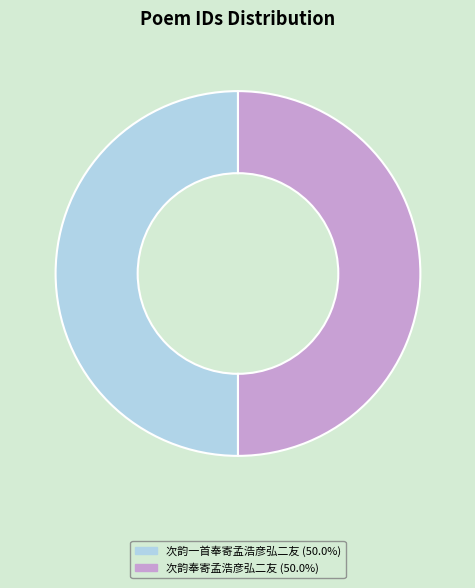

Approximately how many times larger is the value at 次韵一首奉寄孟浩彦弘二友 (50.0%) compared to 次韵奉寄孟浩彦弘二友 (50.0%)?

1.0